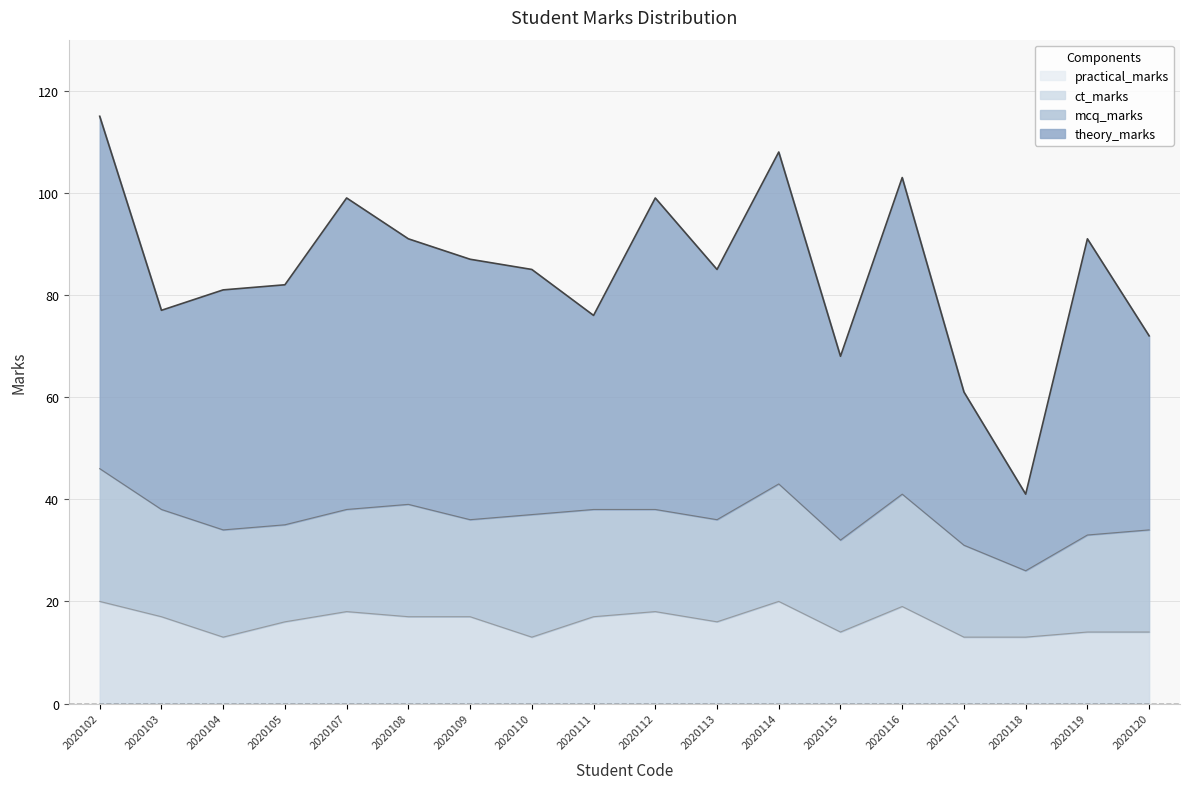

What is the total value across all series at 2020115?

68